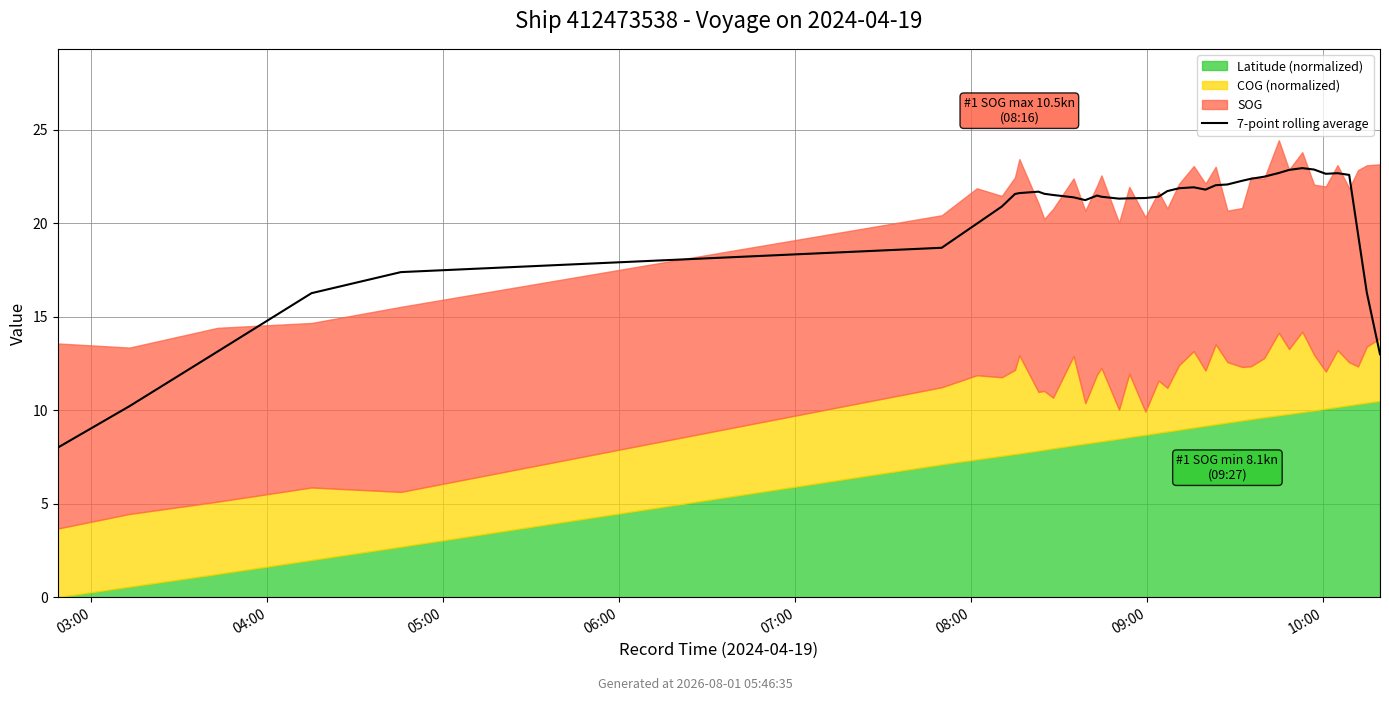

Which has a higher value, 24 or 36?

36